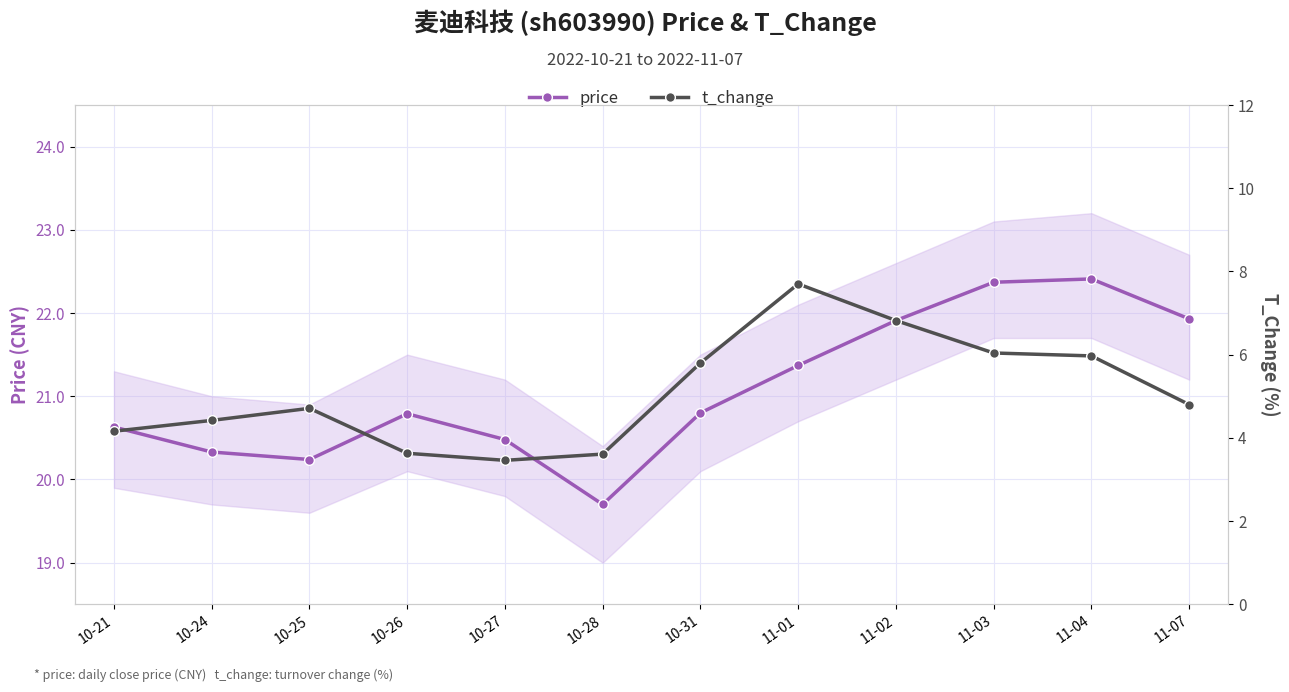

Between 10-24 and 10-25, which series saw the biggest shift?

t_change